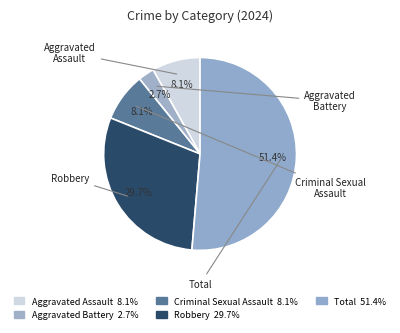

Count the number of slices in the pie.

5